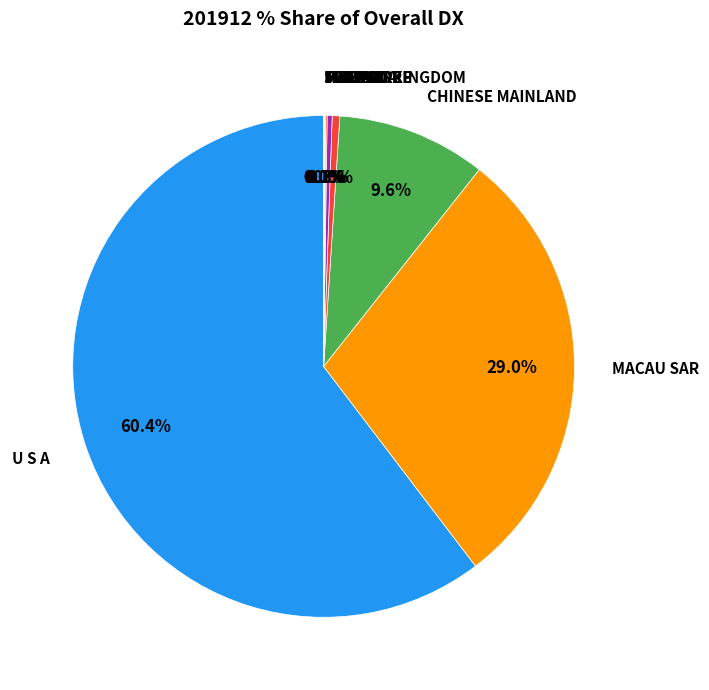

What portion of the pie excludes JAPAN?

99.5%